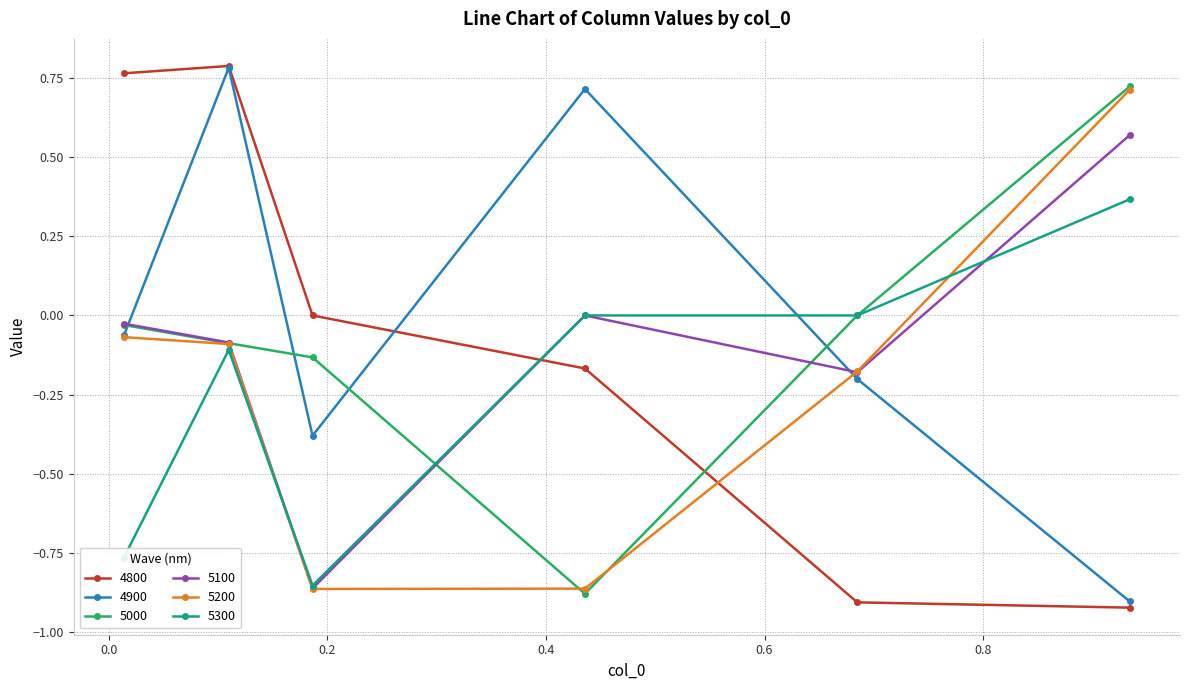

Does the chart display data point markers on the line(s)?

Yes